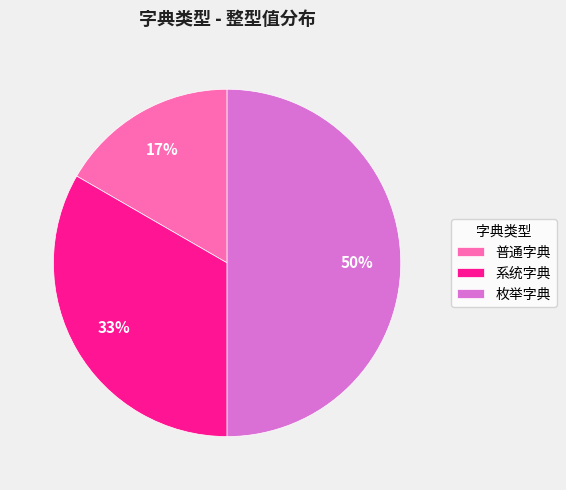

Rank the categories by value from lowest to highest.

普通字典, 系统字典, 枚举字典